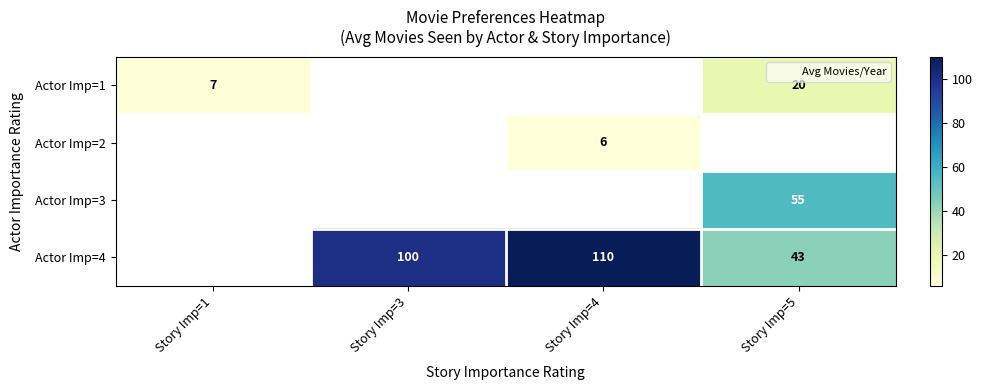

Which series changed the most between Story Imp=4 and Story Imp=5?

Actor Imp=4